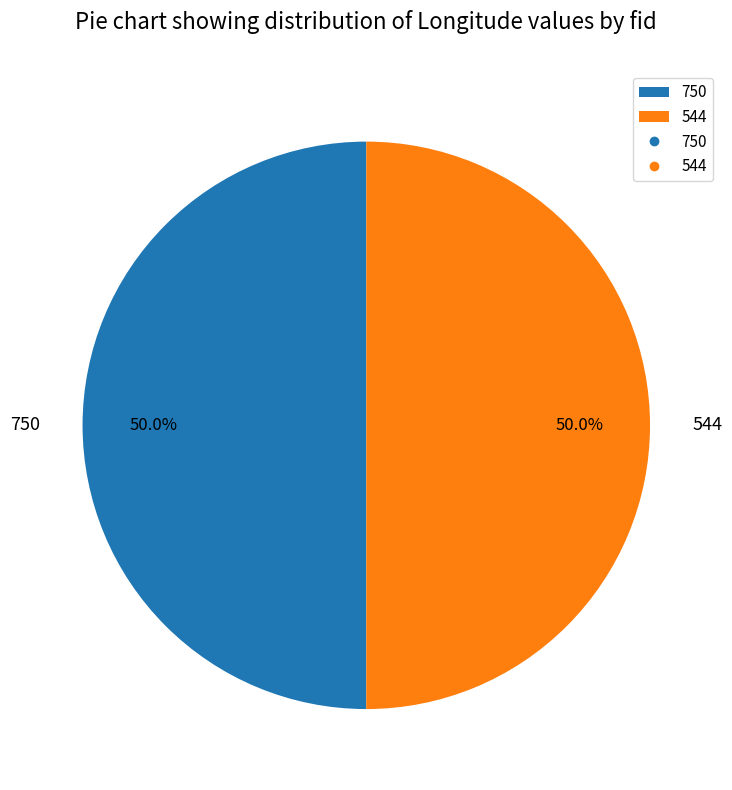

What is the ratio of the value at 750 to the value at 544?

1.0